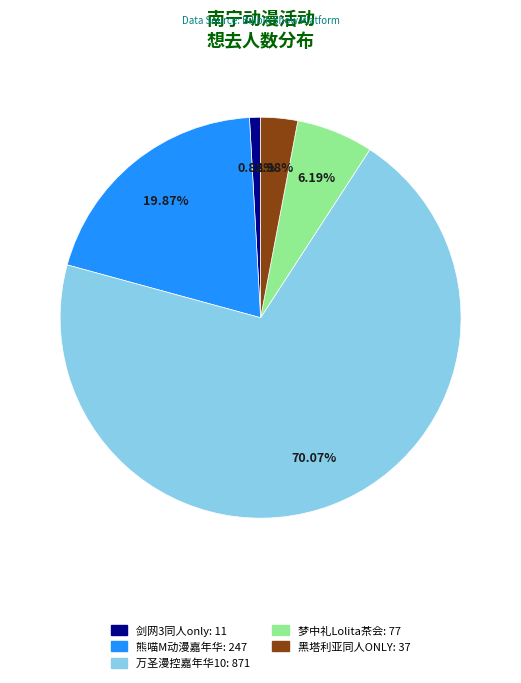

Is there a majority slice in this chart?

Yes